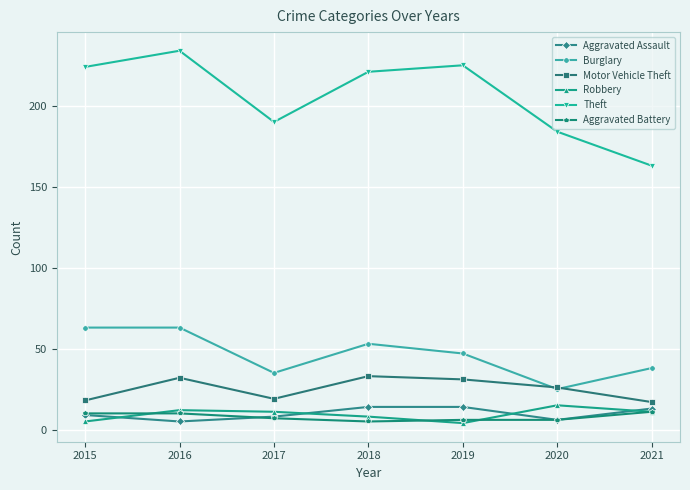

What is the smallest value displayed?

4